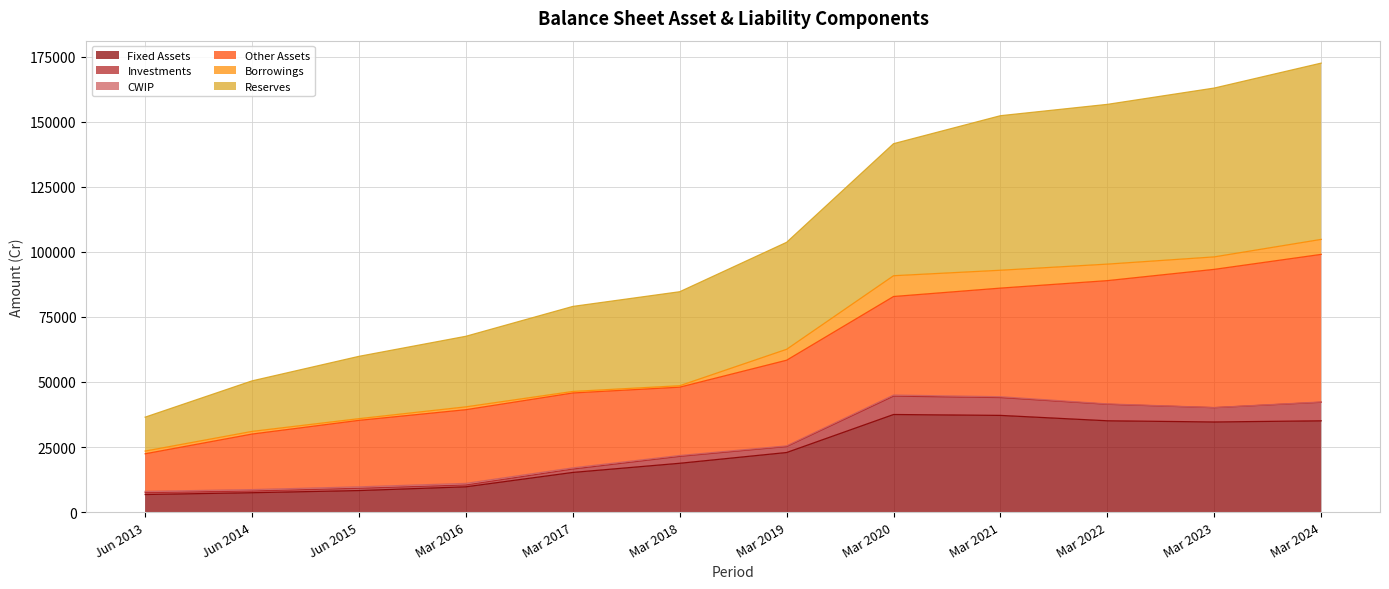

What is the maximum value for Fixed Assets?

37490